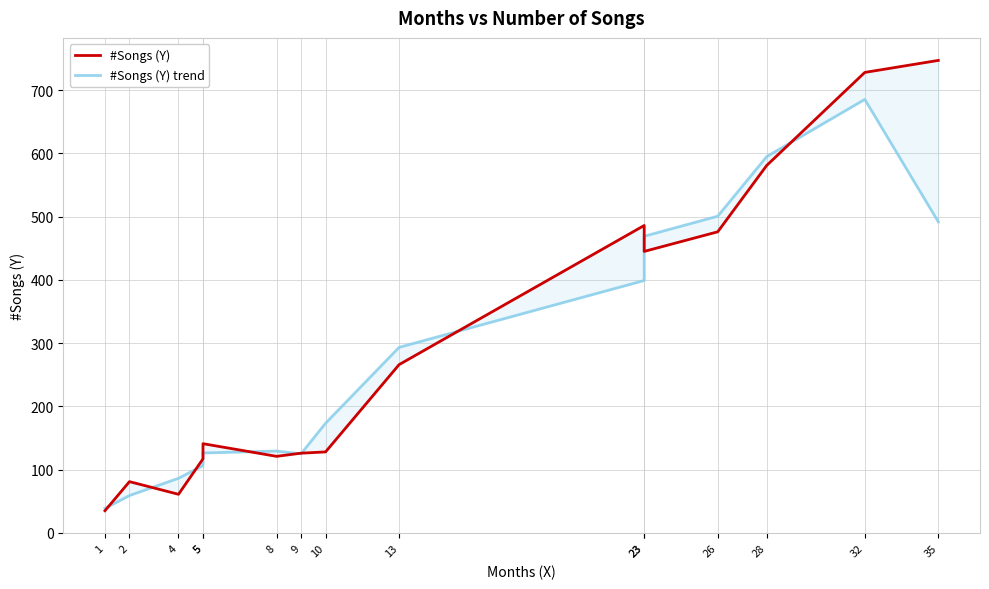

Reading left to right, what are all the values shown in this chart?

#Songs (Y): 1=35.0	2=81.0	4=61.0	5=117.0	5=141.0	8=121.0	9=126.0	10=128.0	13=266.0	23=486.0	23=445.0	26=476.0	28=581.0	32=728.0	35=747.0
#Songs (Y) trend: 1=38.7	2=59.0	4=86.3	5=106.3	5=126.3	8=129.3	9=125.0	10=173.3	13=293.3	23=399.0	23=469.0	26=500.7	28=595.0	32=685.3	35=491.7